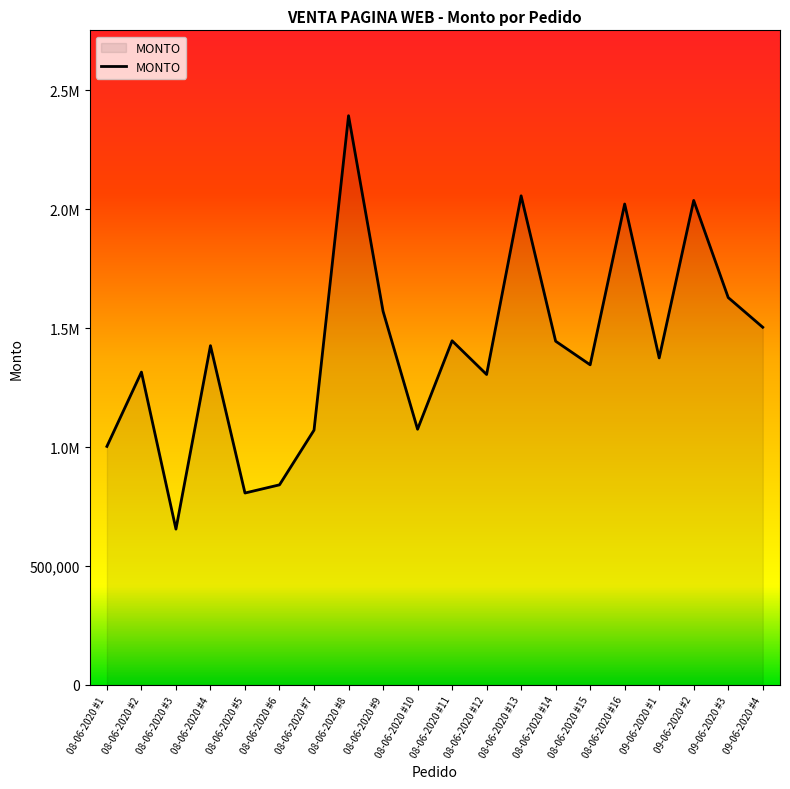

Does the chart display data point markers on the line(s)?

No